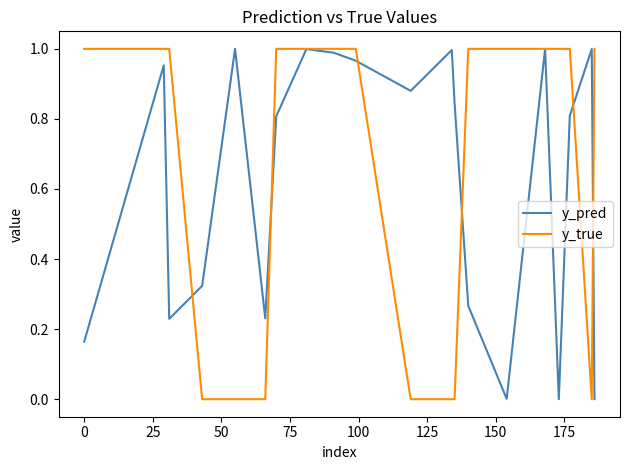

Which series has the widest spread of values?

y_true